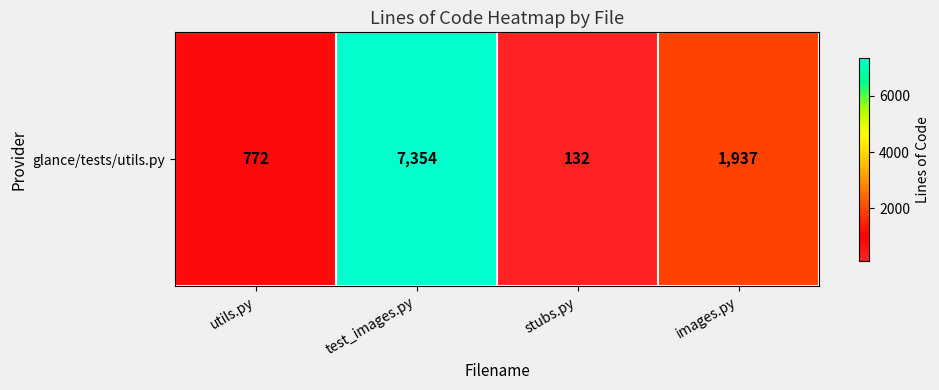

How many data points are above 1937?

1